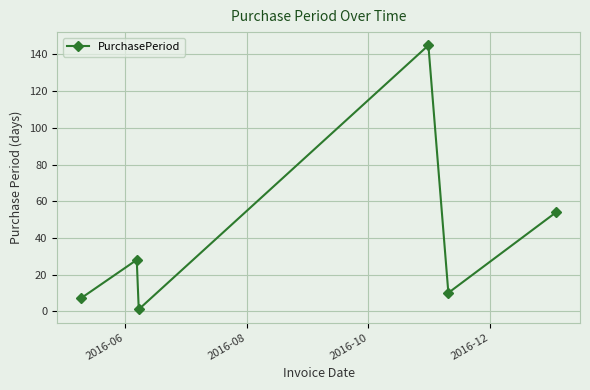

How many lines are shown in the chart?

1